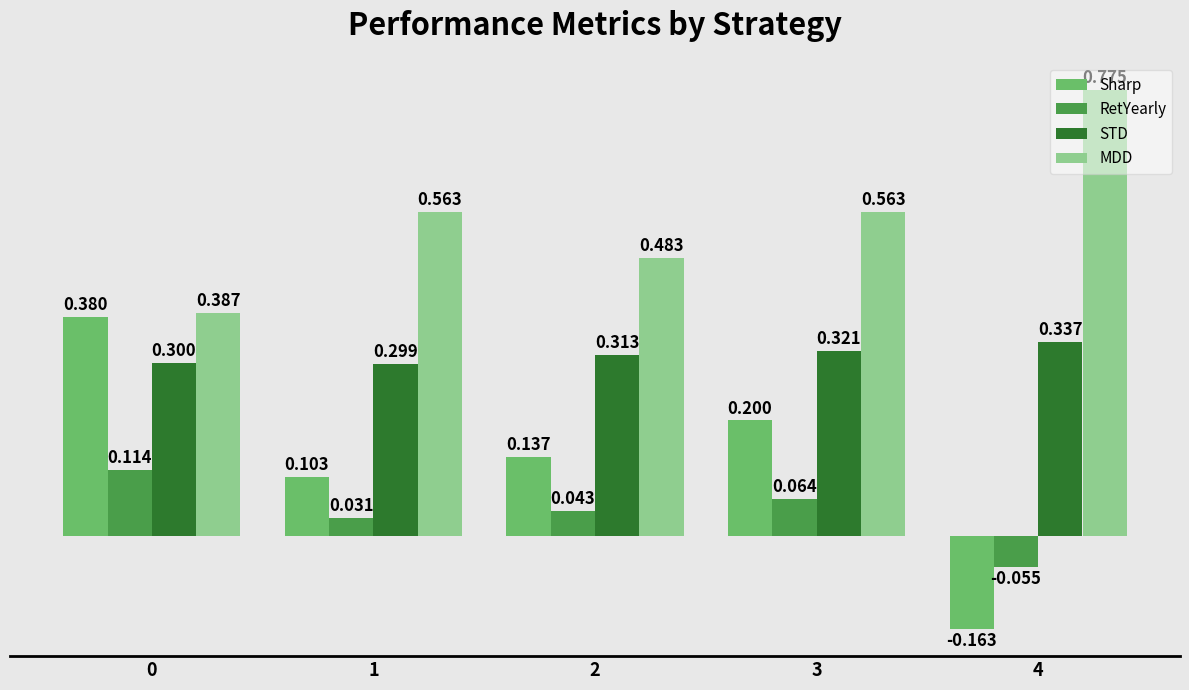

True or false: RetYearly has a value of -0.0 at 4.

False